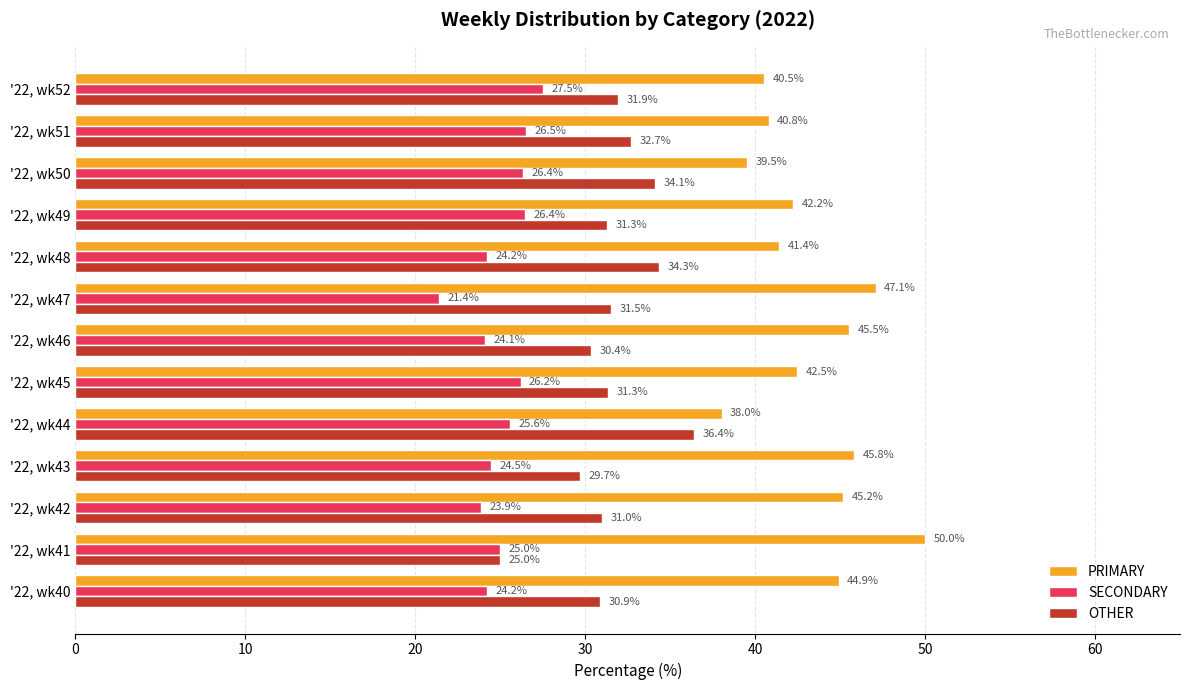

What is the minimum value for PRIMARY?

38.0